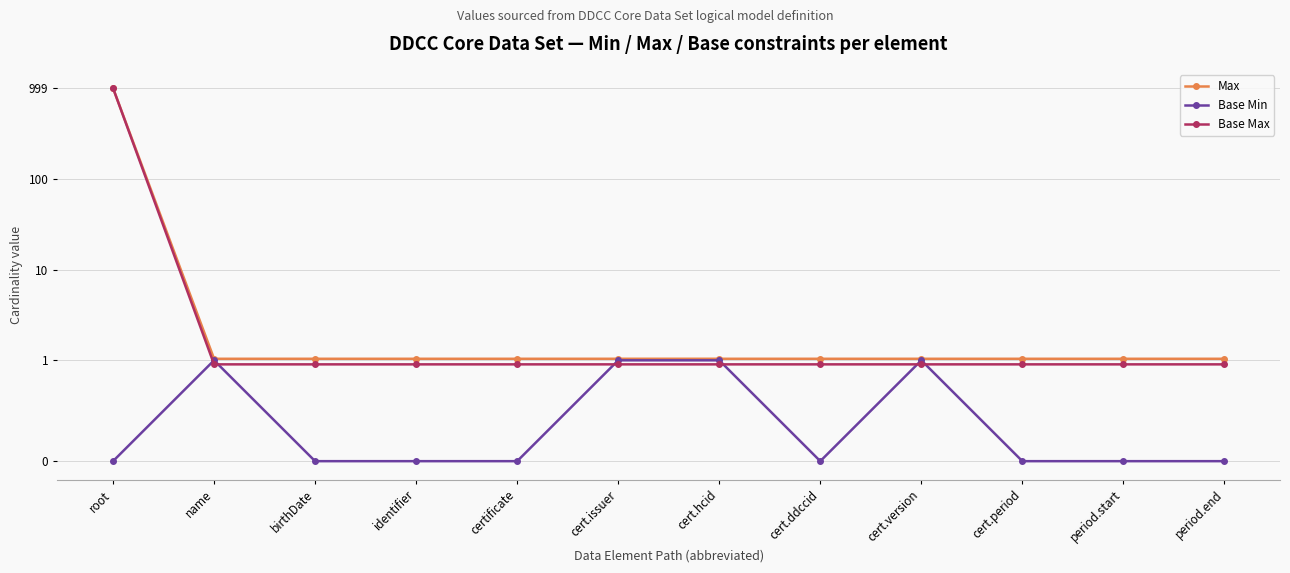

What is the approximate value of Max at cert.version?

1.0